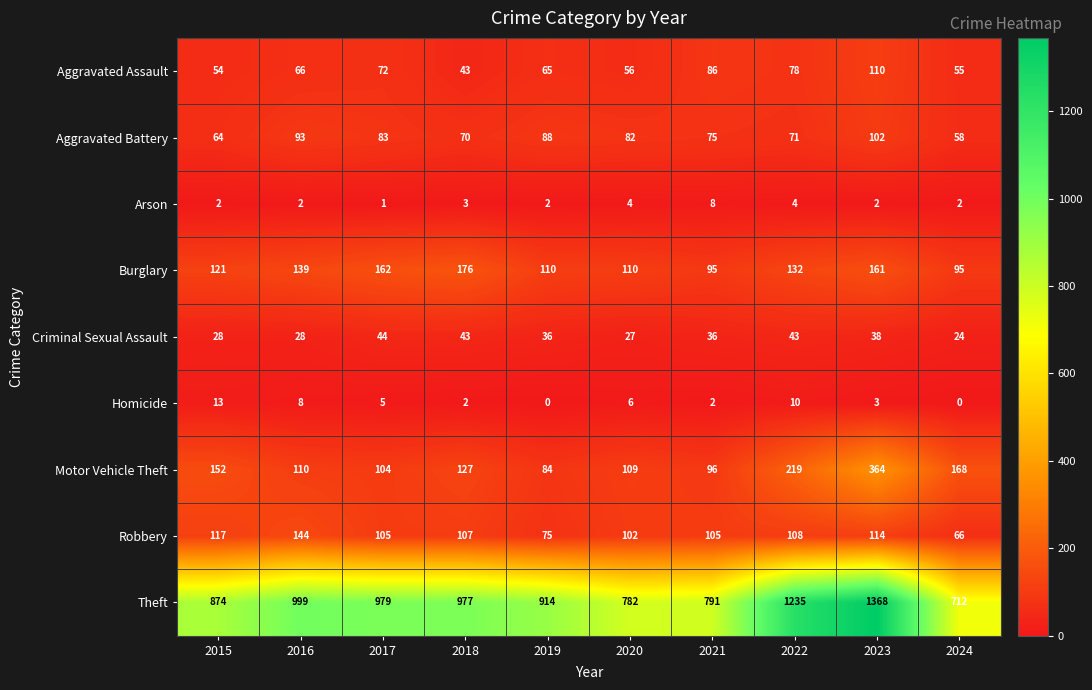

At which category does the chart reach its peak across all series?

2023